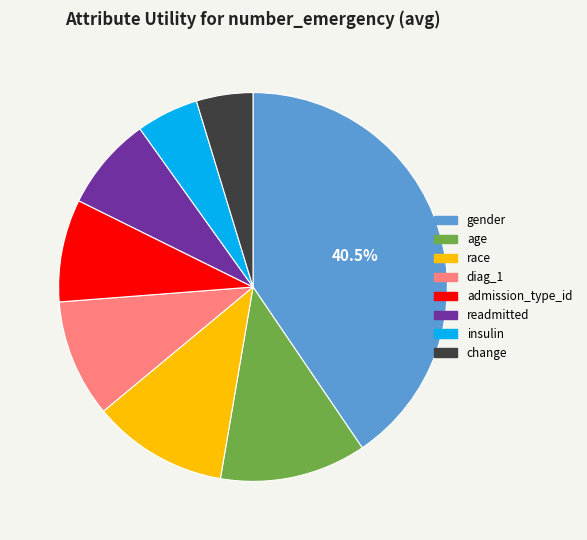

Do insulin and change together represent more than half of the pie?

No